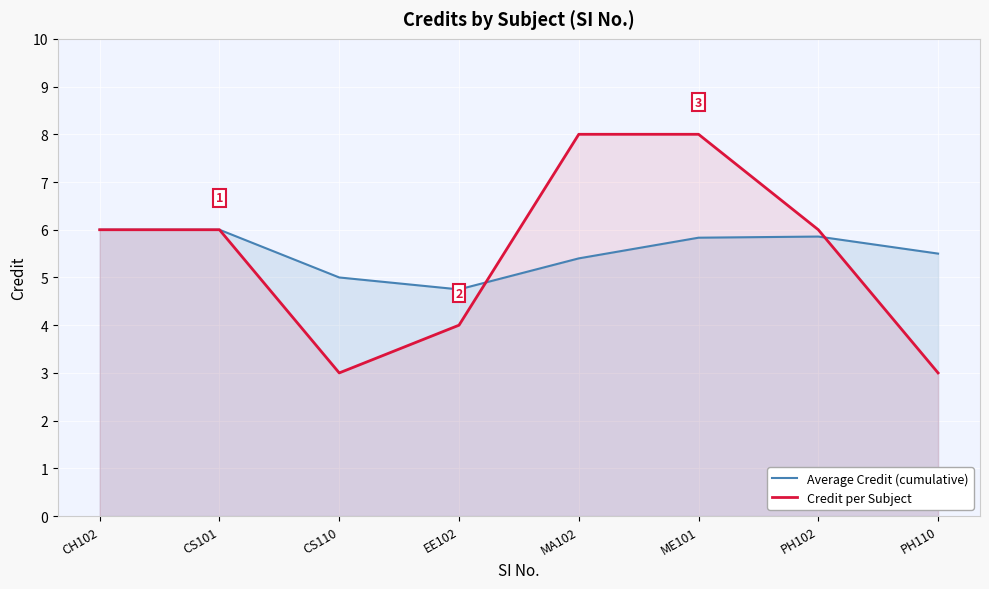

Count the Credit per Subject values in the range 4 to 8.

6